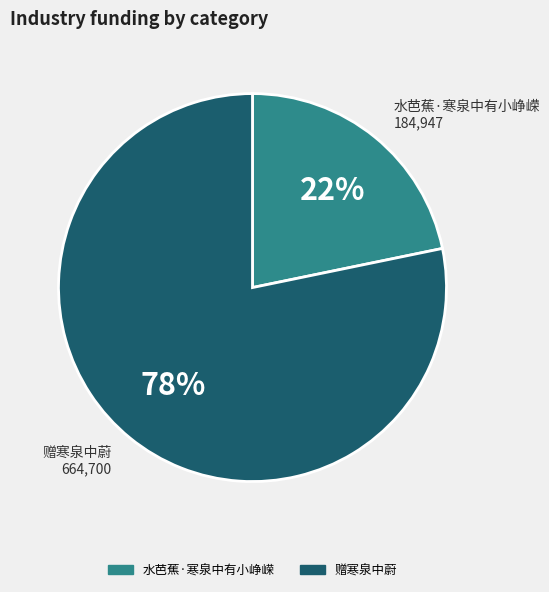

What percentage is the 赠寒泉中蔚 slice, to the nearest percent?

78%